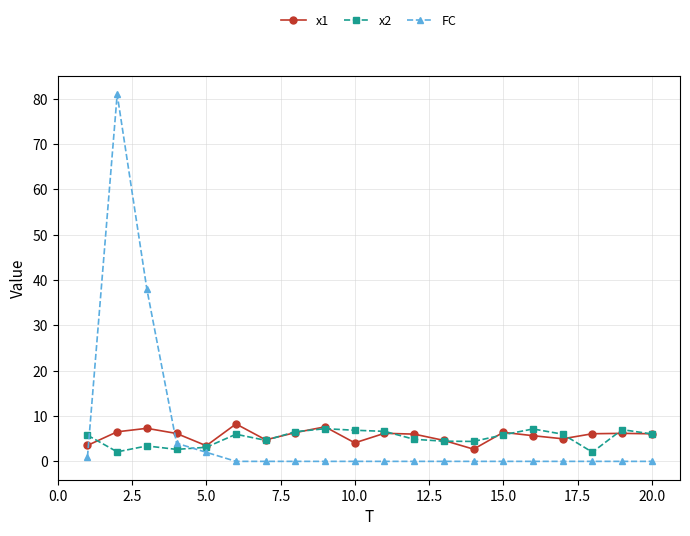

How many lines are shown in the chart?

3